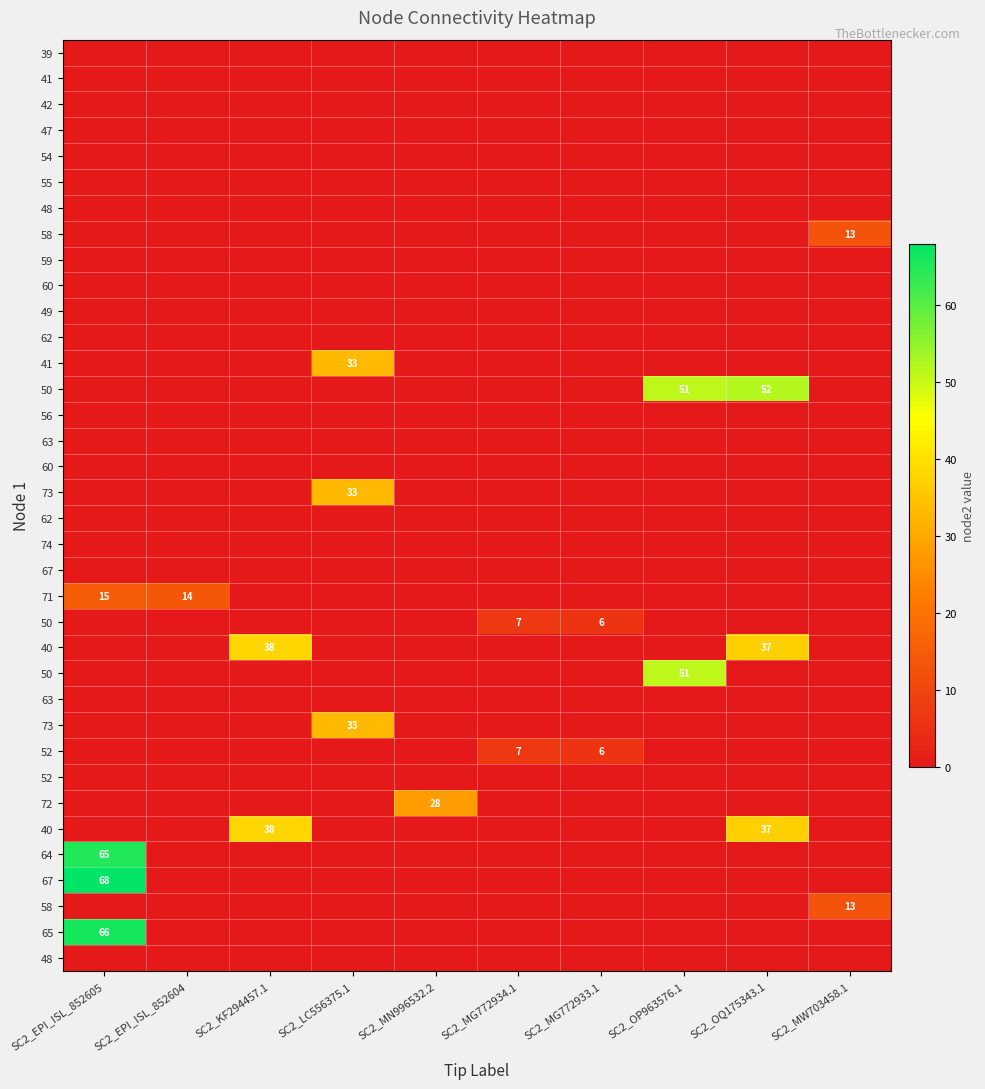

At how many categories does at least one series exceed 0?

10